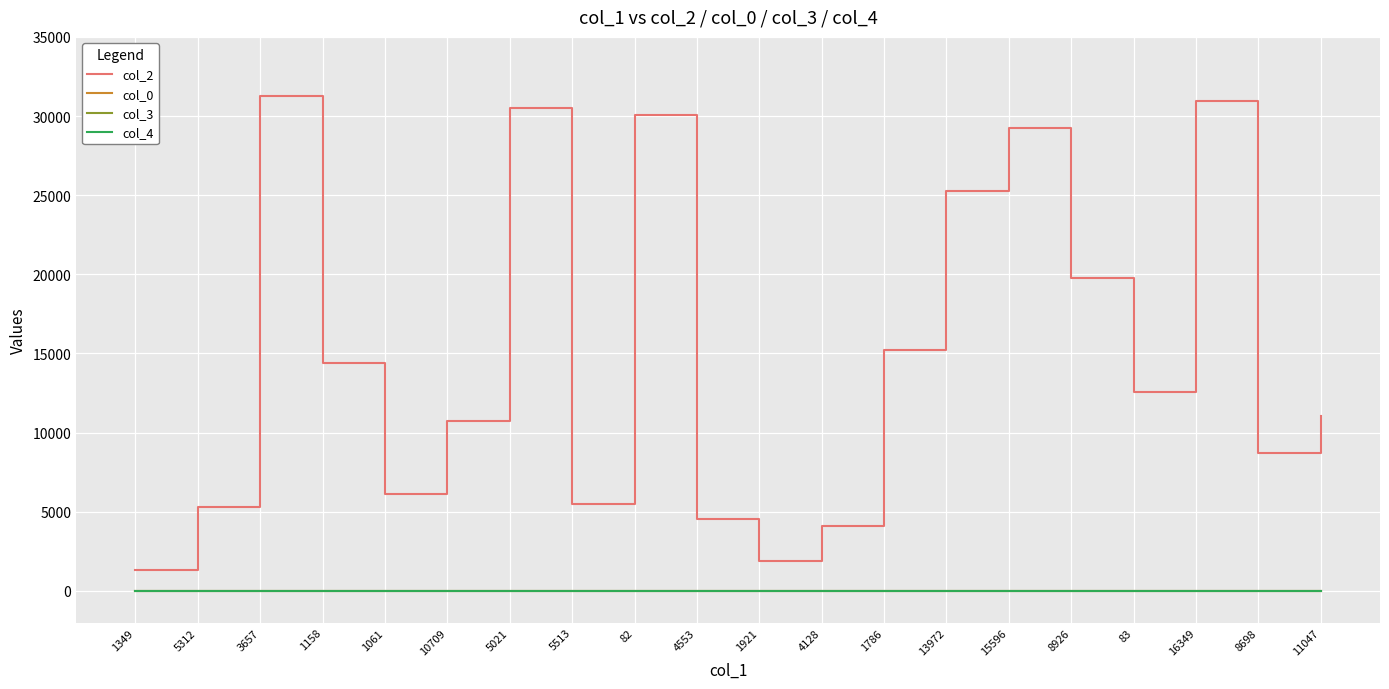

How many values in the col_2 series are below 12582?

10